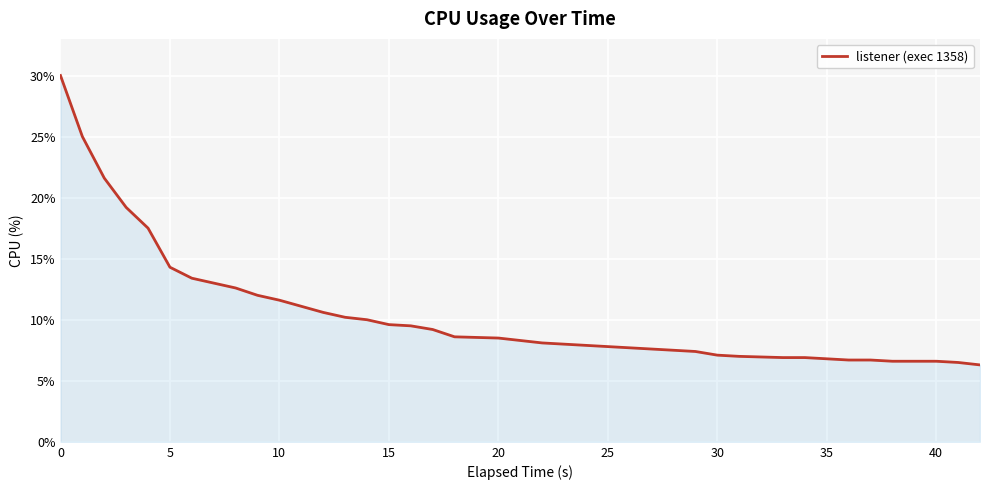

What is the minimum value shown in the chart?

6.3